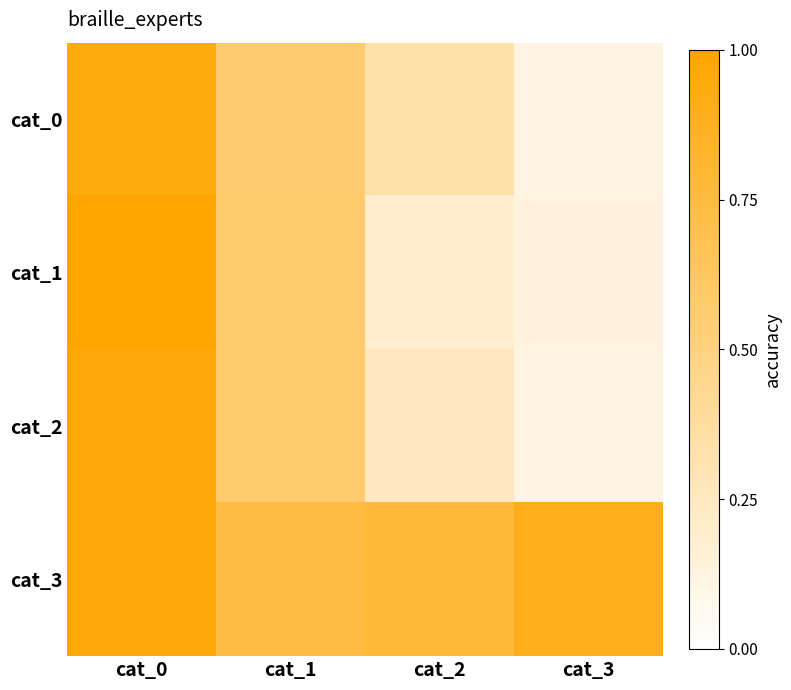

Reading left to right, list all the values displayed in this chart.

cat_0: cat_0=0.9	cat_1=0.6	cat_2=0.3	cat_3=0.1
cat_1: cat_0=1.0	cat_1=0.6	cat_2=0.2	cat_3=0.1
cat_2: cat_0=1.0	cat_1=0.6	cat_2=0.2	cat_3=0.1
cat_3: cat_0=1.0	cat_1=0.7	cat_2=0.8	cat_3=0.9